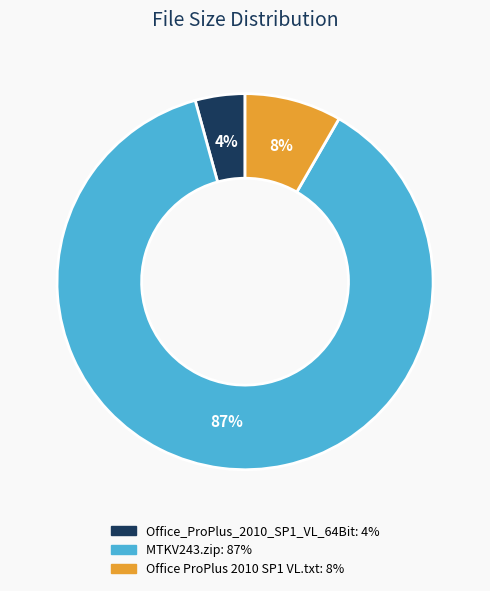

To the nearest percent, what is the average slice percentage?

33%